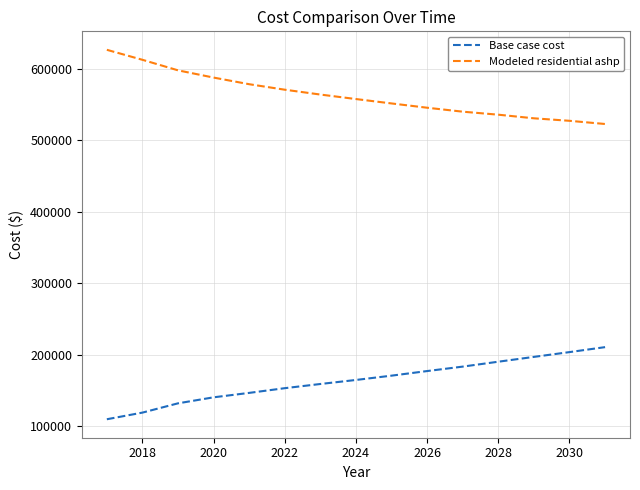

What is the minimum value shown in the chart?

109238.9